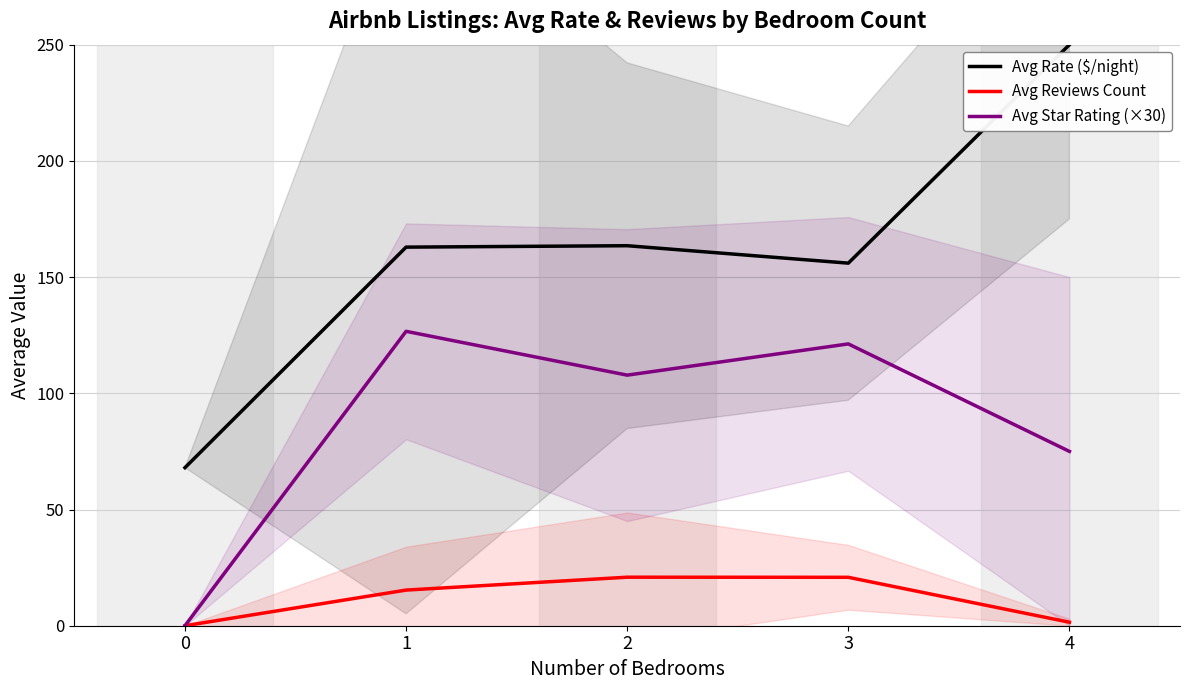

List the series in order of their peak value, highest first.

Avg Rate ($/night), Avg Star Rating (×30), Avg Reviews Count